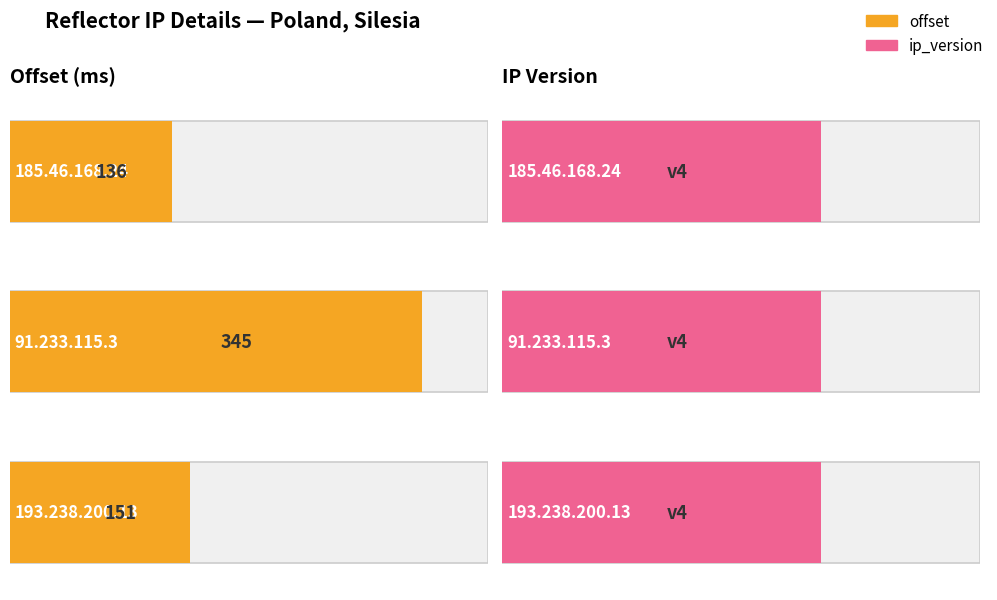

Is it true that ip_version equals 5 at 193.238.200.13?

False